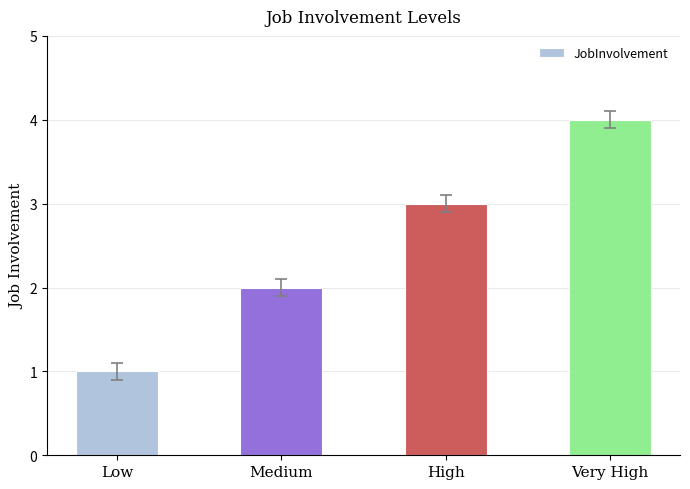

Where is the data nearest to the value 2?

Medium